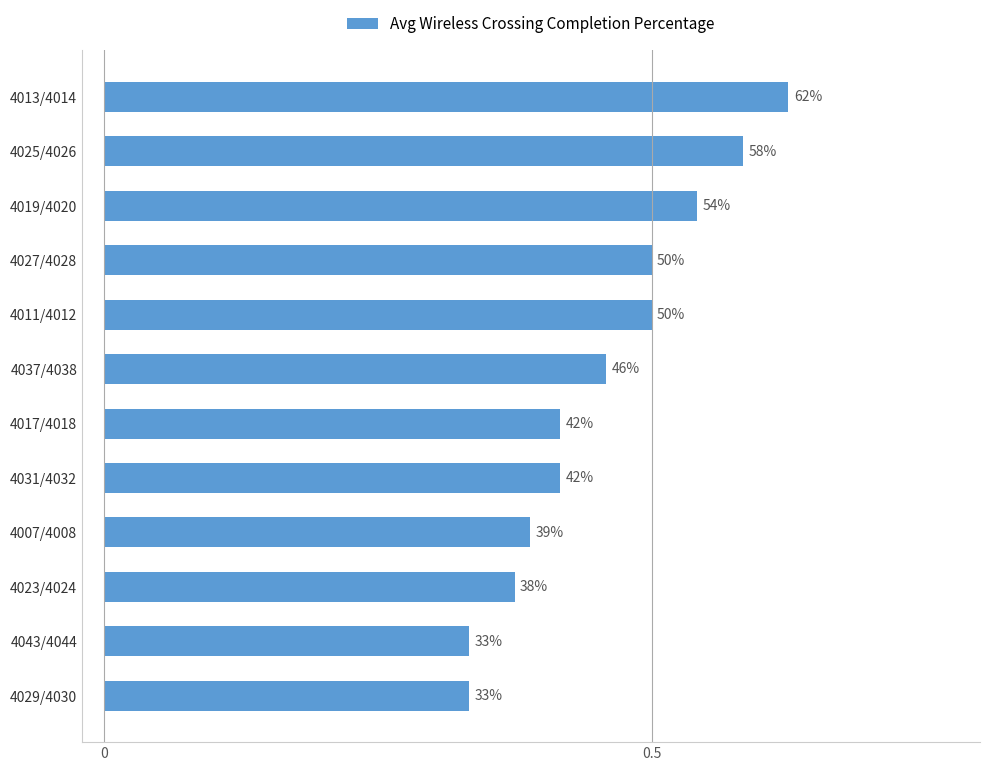

Are the bars horizontal?

Yes